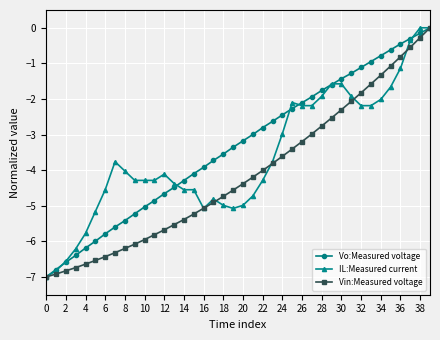

Rank the series by their average value, from lowest to highest.

Vin:Measured voltage, IL:Measured current, Vo:Measured voltage